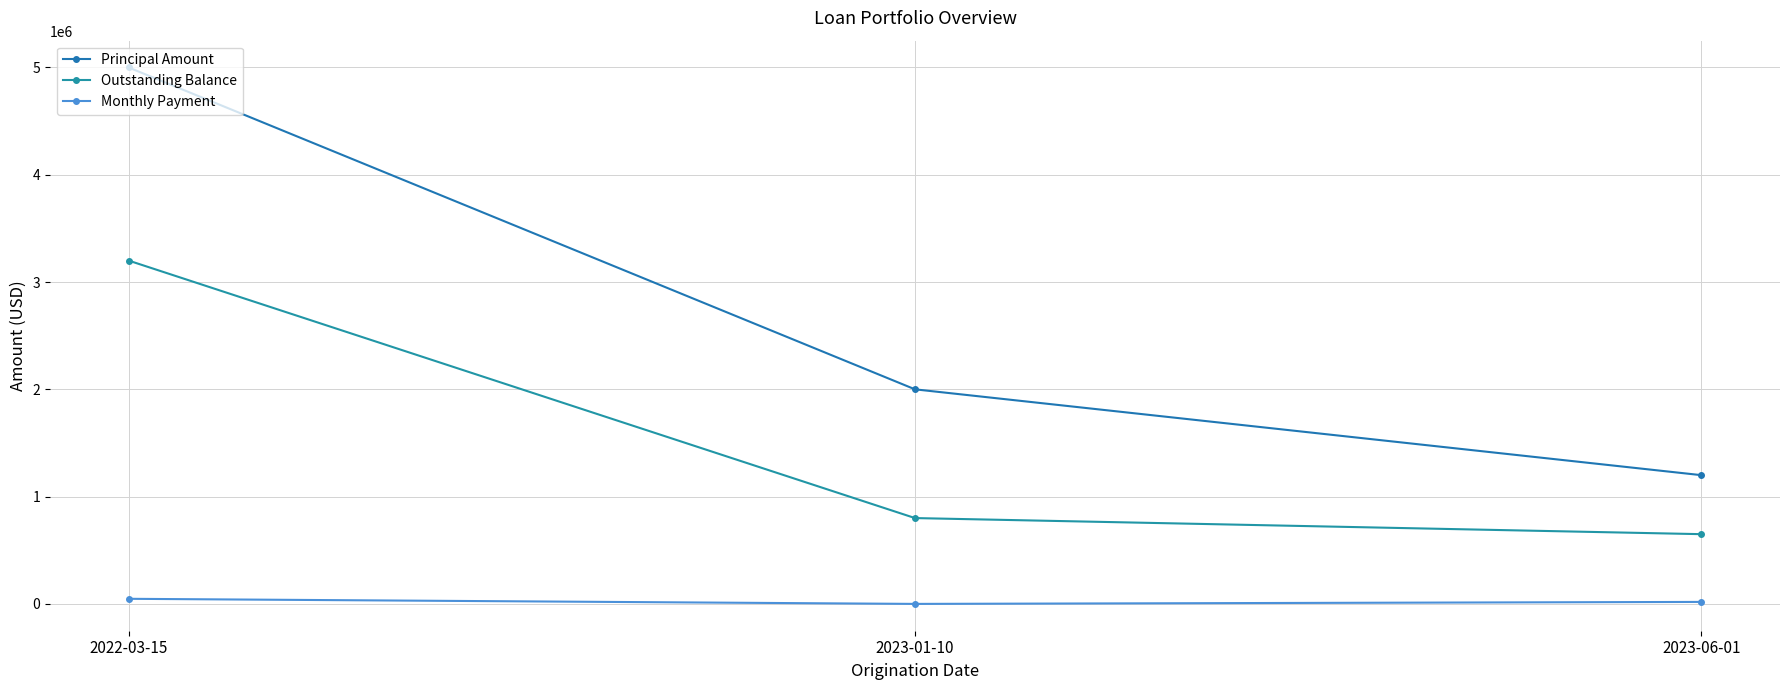

What is the sum of the Outstanding Balance values at 2022-03-15 and 2023-06-01?

3850000